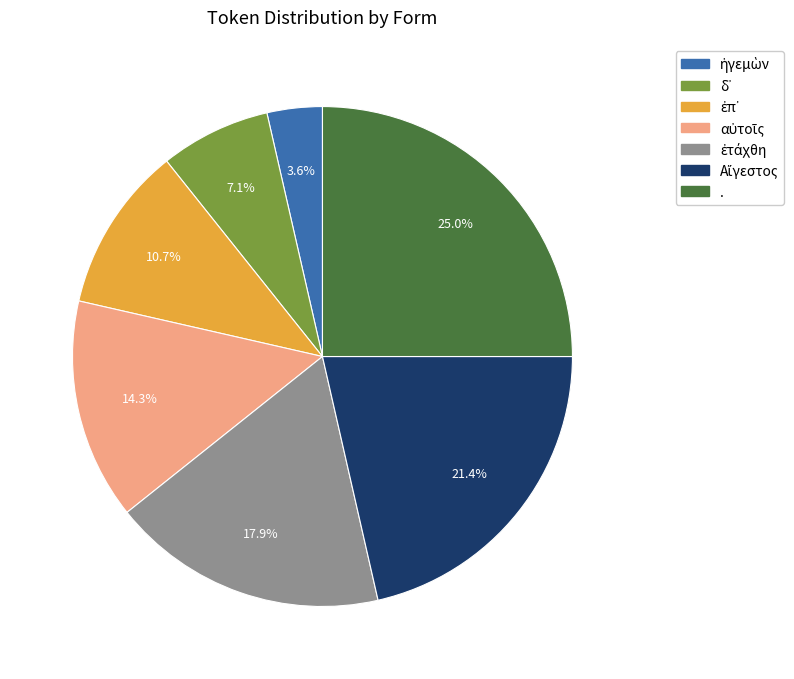

Does . represent more than half of the total?

No